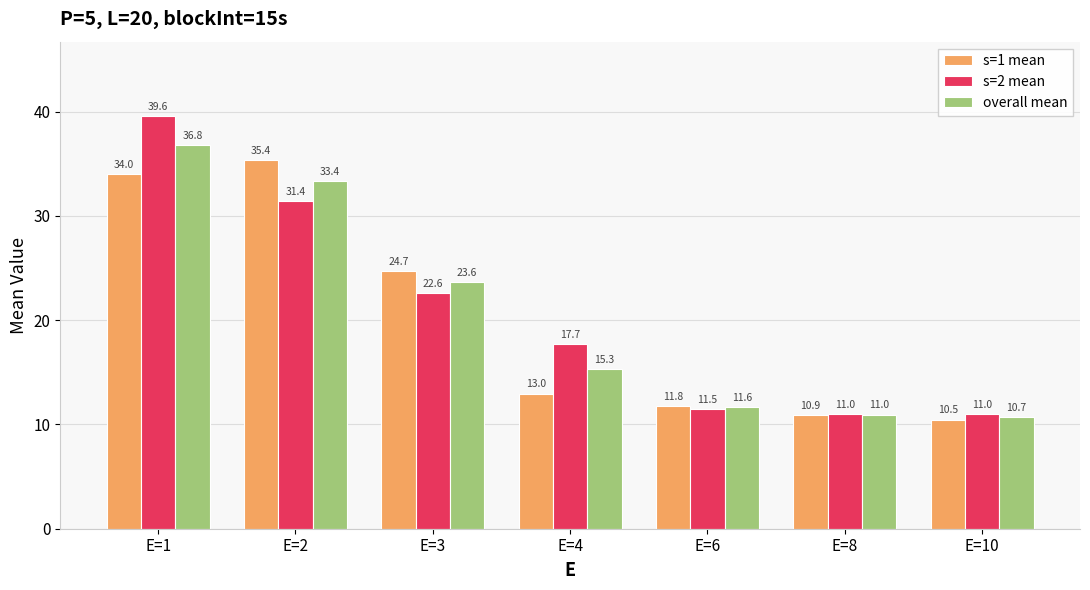

Does the chart contain stacked bars?

No